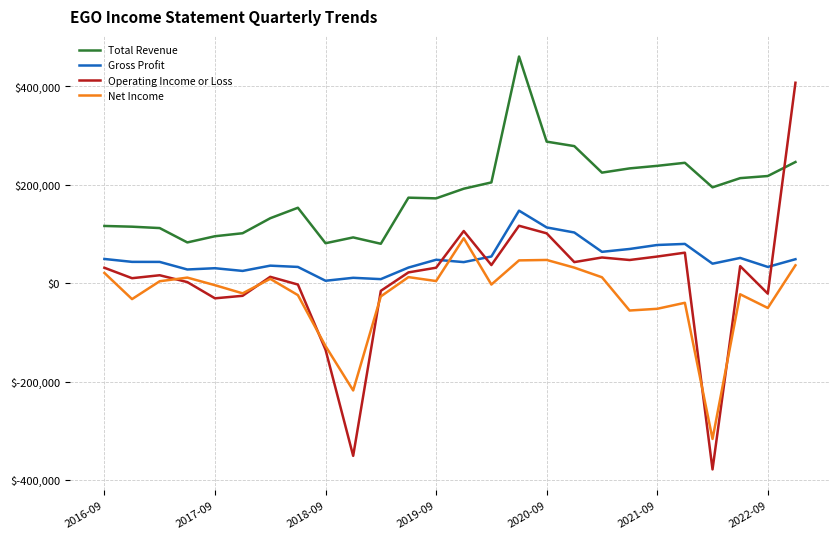

Which series has the largest range (max minus min)?

Operating Income or Loss